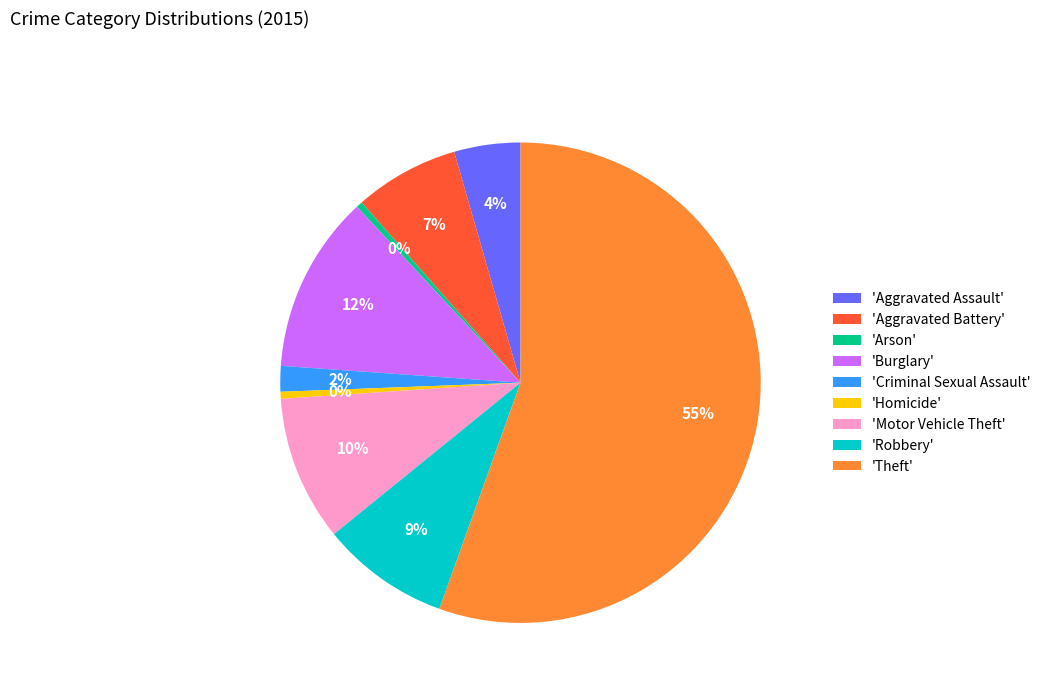

Does 'Robbery' account for over 50% of the chart?

No